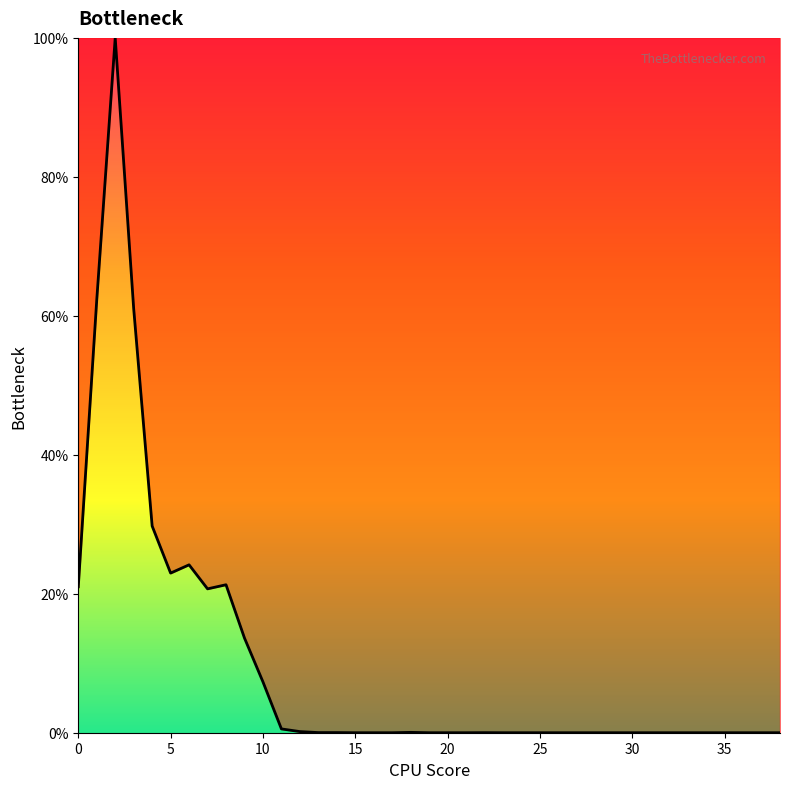

How many data points does each series have?

39